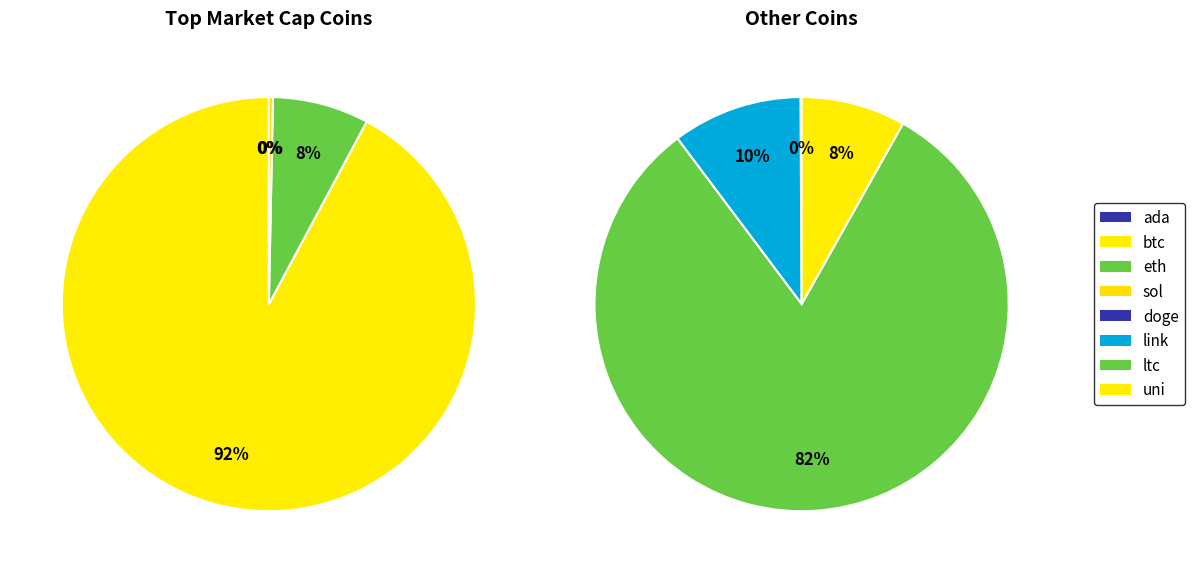

Is the sum of eth and ada greater than half?

No